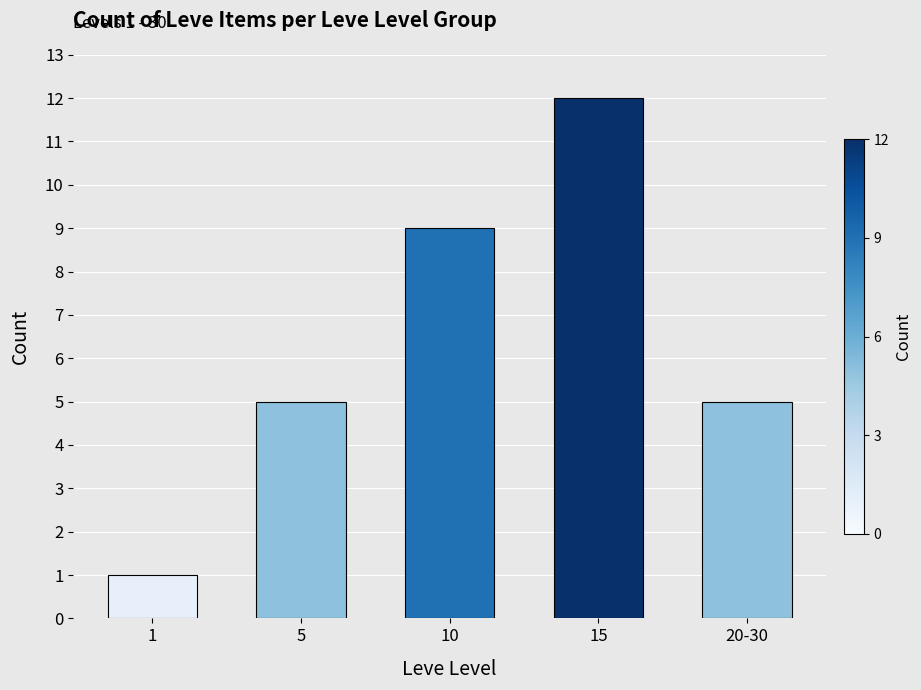

The value at 1 is 1. True or false?

True